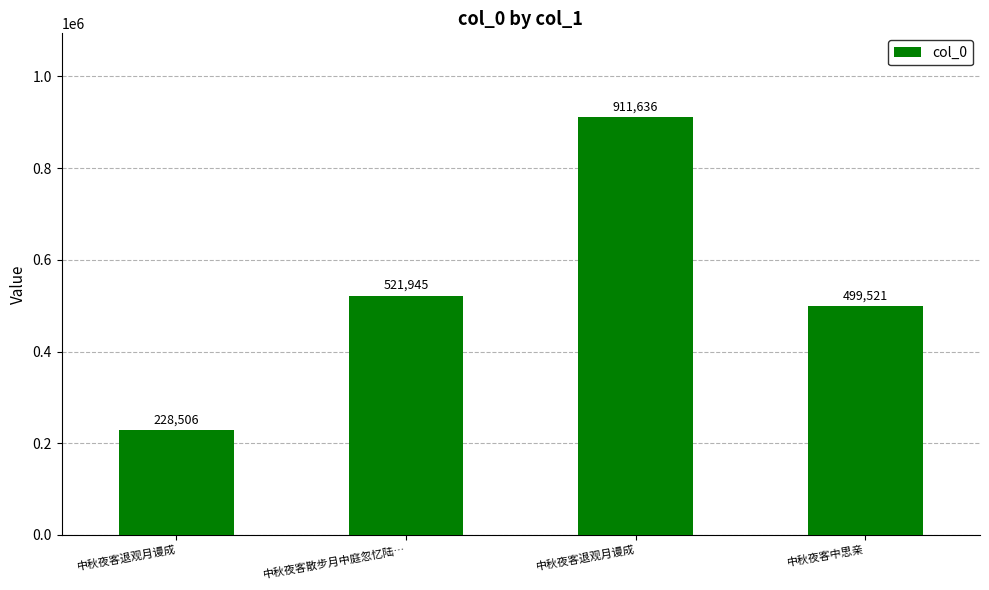

What is the change in value from 中秋夜客散步月中庭忽忆陆… to 中秋夜客退观月谩成?

+389691